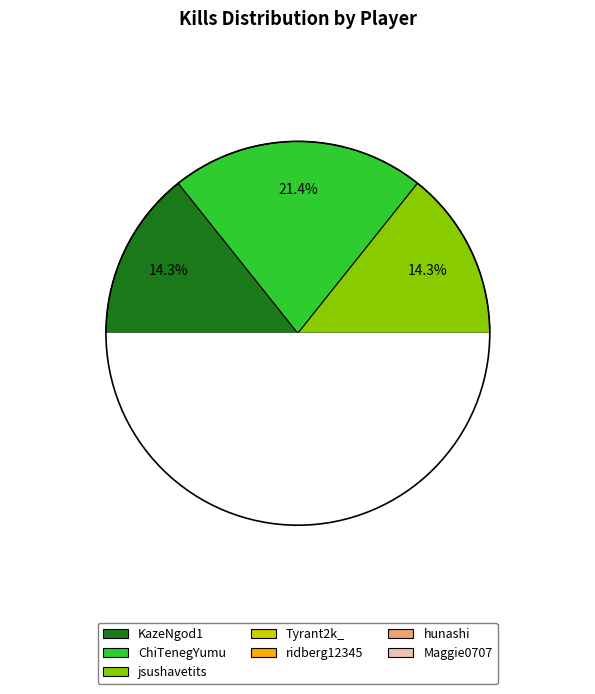

To the nearest percent, what is the difference between the KazeNgod1 and ChiTenegYumu slice percentages?

7%